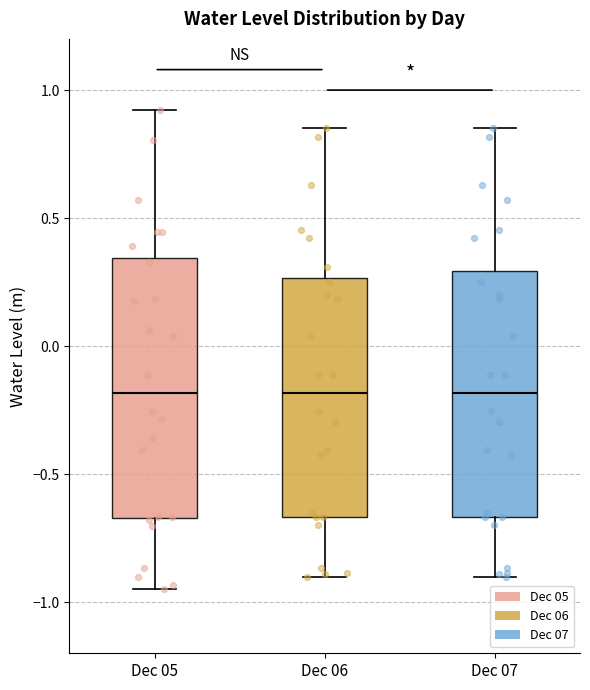

Reading left to right, read every box against the y-axis: the position of its median line, the range the box covers, and the ends of its whiskers. The values are not printed on the chart, so give them approximately, as read against the axis.

Dec 05: median -0.20, box -0.65 to 0.35, whiskers -0.95 to 0.90
Dec 06: median -0.20, box -0.65 to 0.25, whiskers -0.90 to 0.85
Dec 07: median -0.20, box -0.65 to 0.30, whiskers -0.90 to 0.85